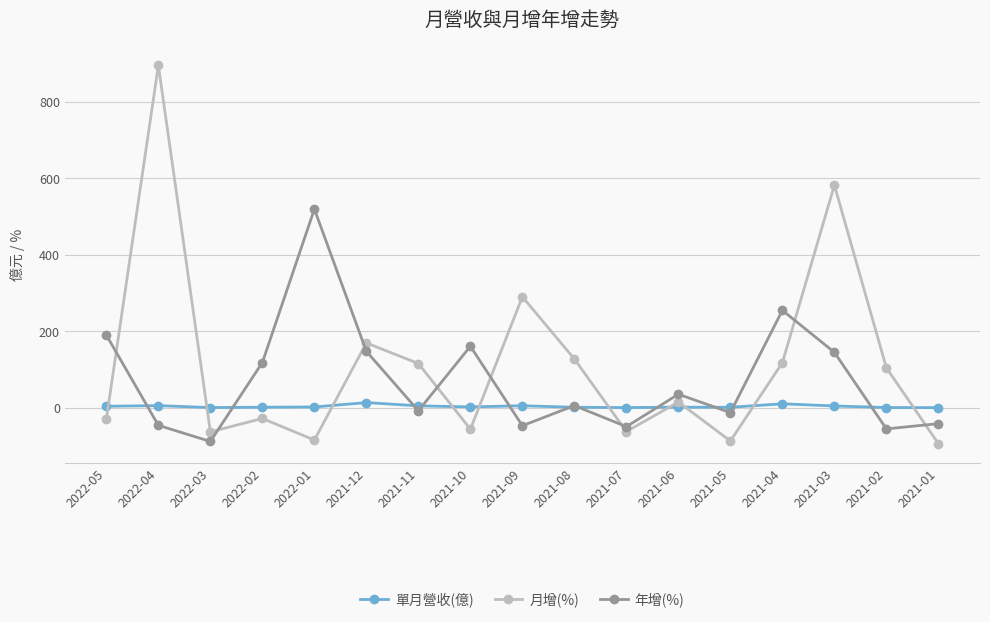

What is the label of the 7th point from the right?

2021-07